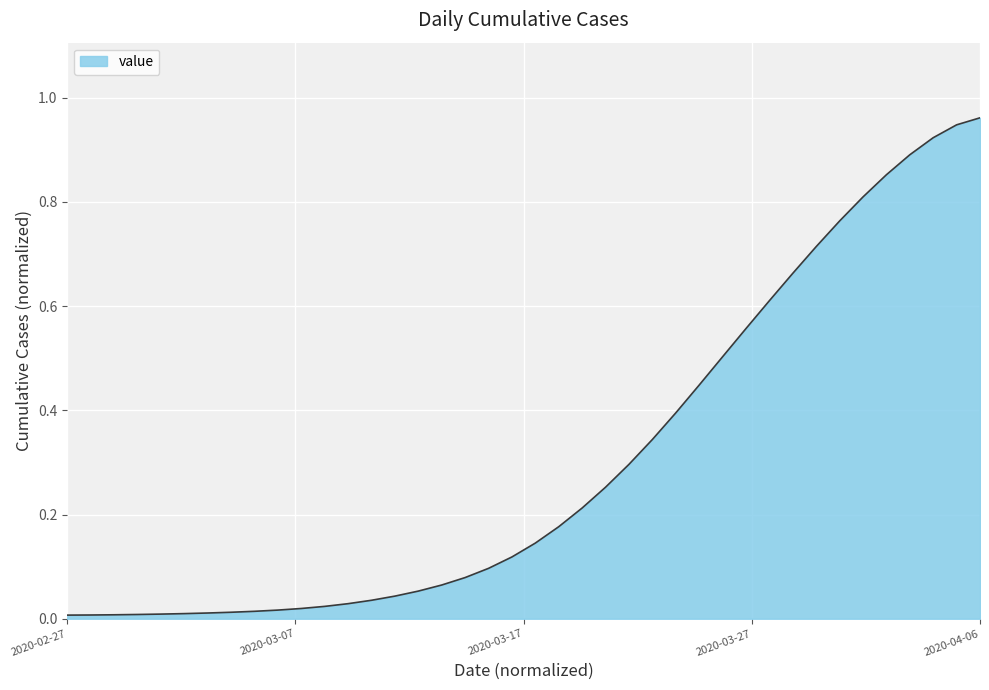

Reading left to right, transcribe all the data shown in this chart.

0.0	0.0	0.0	0.0	0.0	0.0	0.0	0.0	0.0	0.0	0.0	0.0	0.0	0.0	0.0	0.1	0.1	0.1	0.1	0.1	0.1	0.2	0.2	0.3	0.3	0.3	0.4	0.4	0.5	0.6	0.6	0.7	0.7	0.8	0.8	0.9	0.9	0.9	0.9	1.0